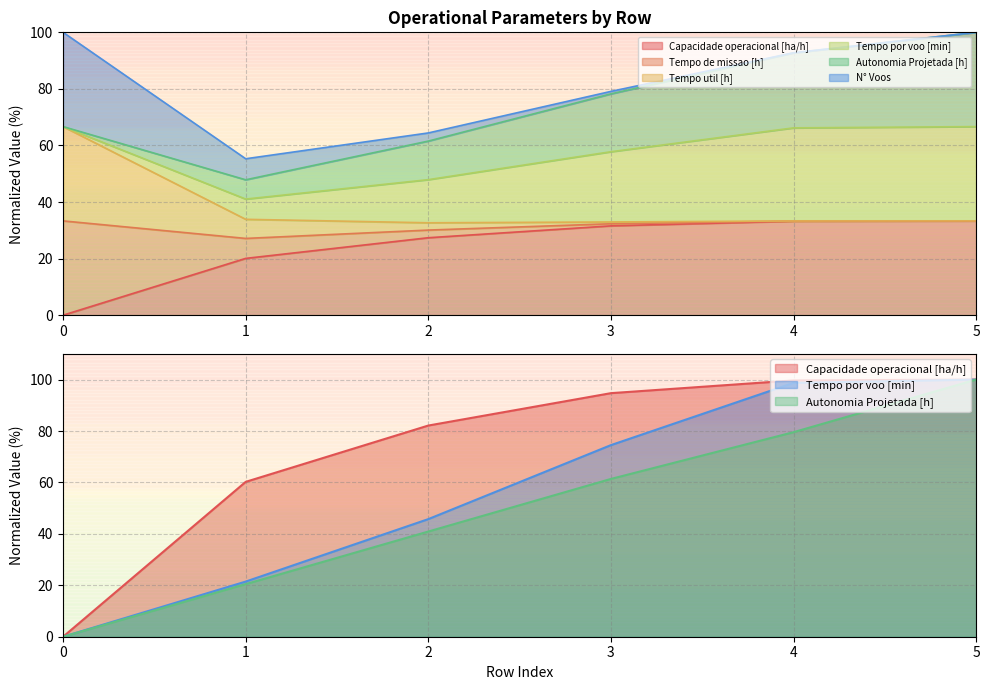

Where is Tempo de missao [h] nearest to the value 49?

1